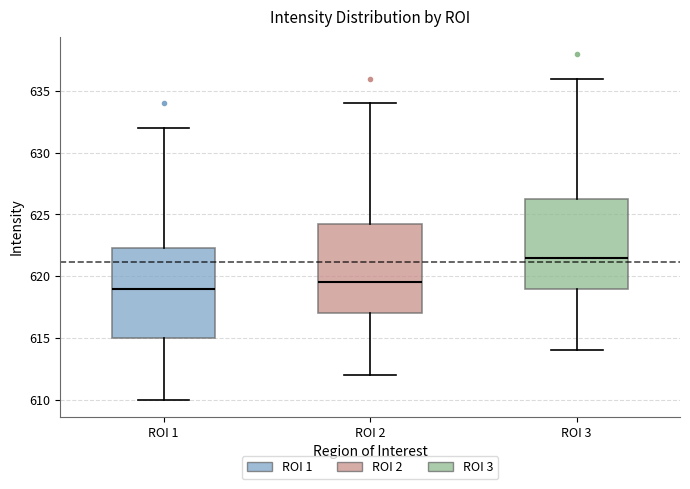

Reading left to right, transcribe this box plot: for each box, give where its median line is, the range the box spans, and where its two whiskers end, as read against the y-axis. The values are not printed on the chart, so give them approximately, as read against the axis.

ROI 1: median 619.0, box 615.0 to 622.5, whiskers 610.0 to 632.0
ROI 2: median 619.5, box 617.0 to 624.5, whiskers 612.0 to 634.0
ROI 3: median 621.5, box 619.0 to 626.5, whiskers 614.0 to 636.0